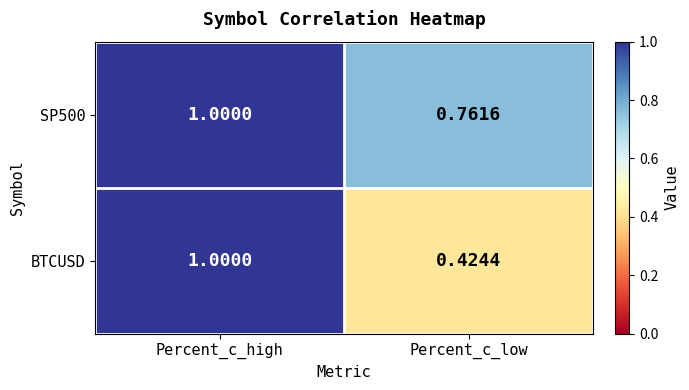

At which category is the sum across all series the highest?

Percent_c_high